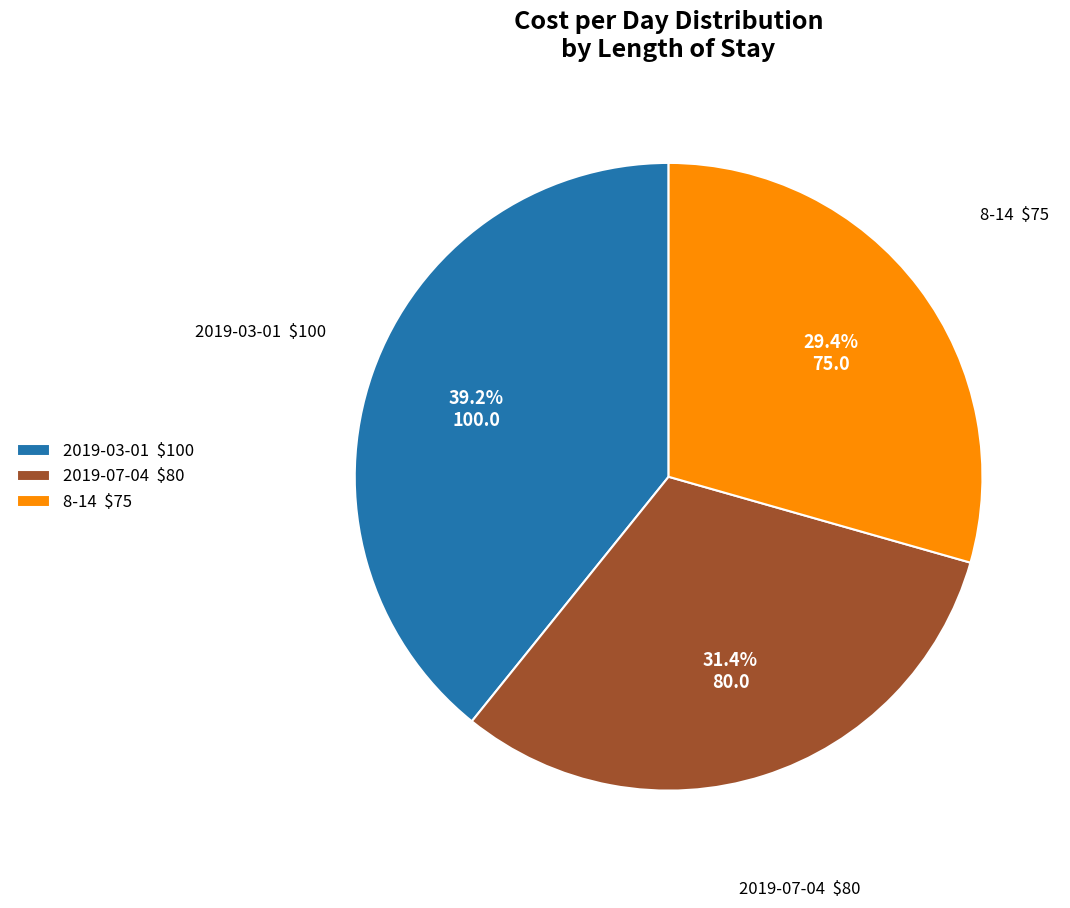

What percentage is the 8-14 slice, to the nearest percent?

29%